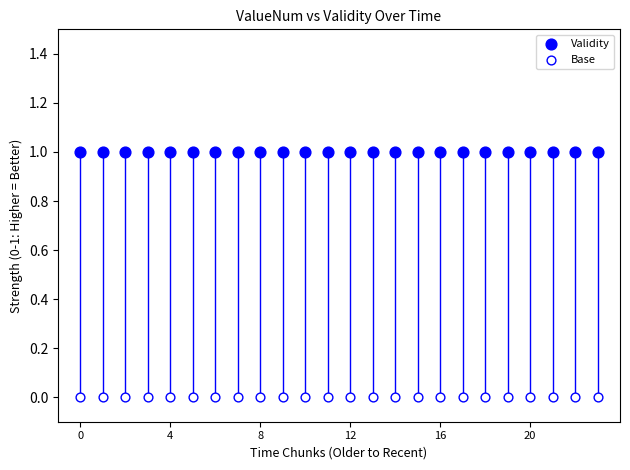

What are all the series names shown in the legend?

Validity, Base